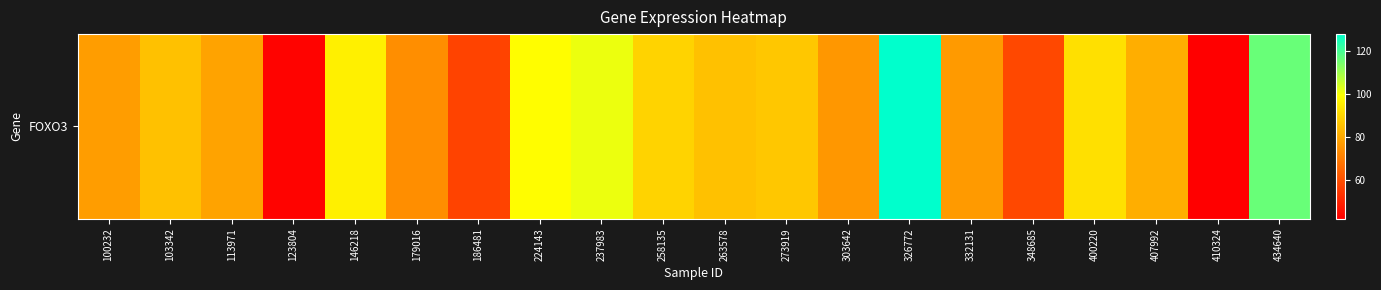

What is the difference between the maximum and second lowest values?

84.8